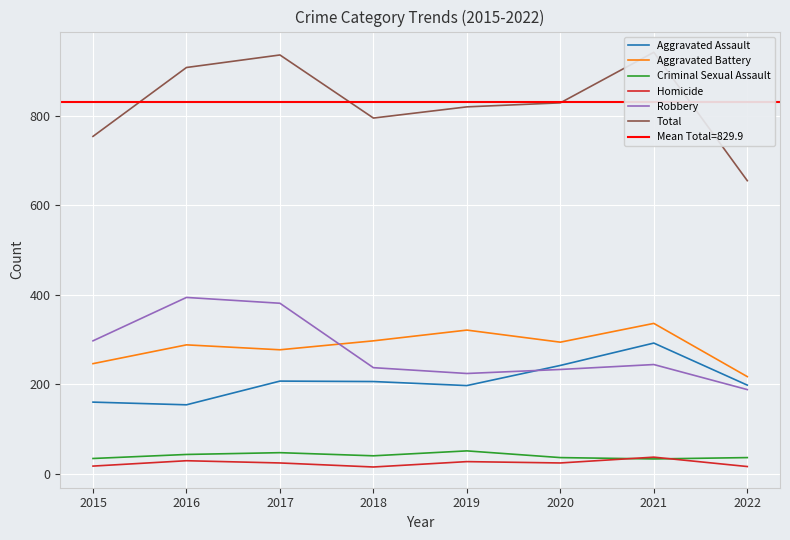

What is the minimum value shown in the chart?

15